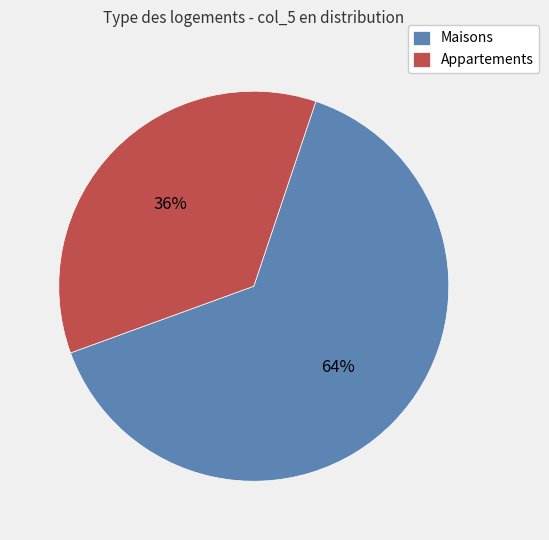

Which has a higher value, Maisons or Appartements?

Maisons